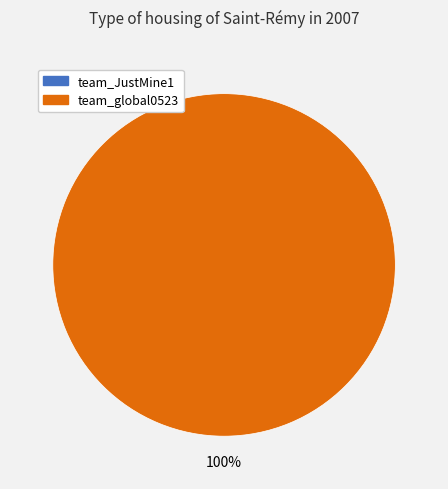

What is the total percentage of team_JustMine1 and team_global0523?

100.0%